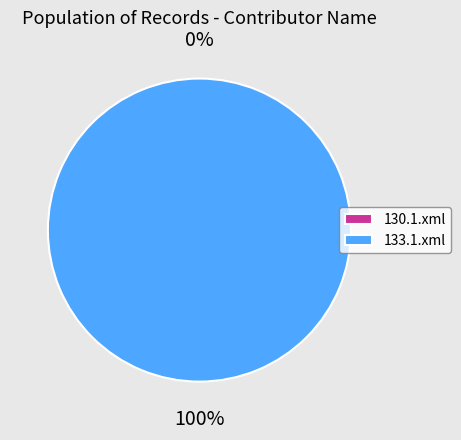

Is the sum of 133.1.xml and 130.1.xml greater than half?

Yes